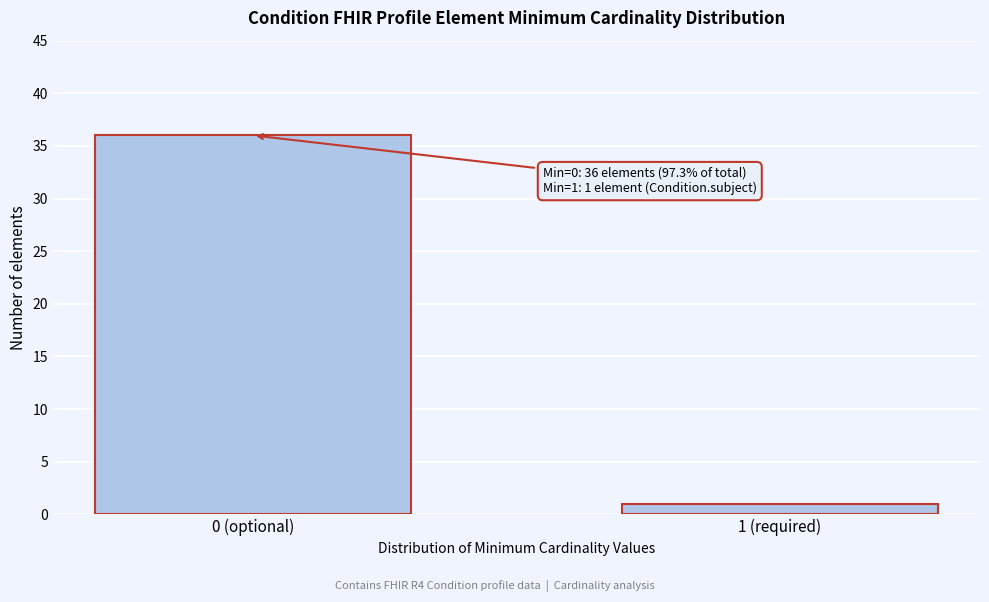

Reading left to right, transcribe all the data shown in this chart.

0 (optional)=36	1 (required)=1